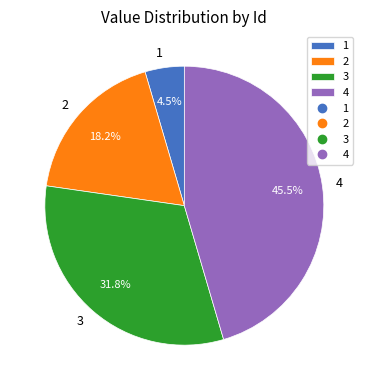

True or false: 2 accounts for 18% of the total.

True